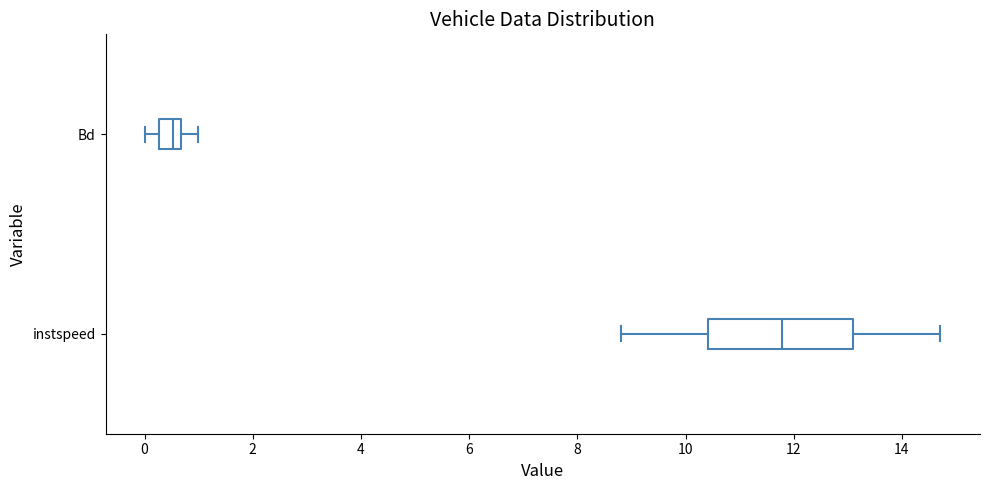

Comparing the boxes themselves (not the whiskers), which one is the widest?

instspeed